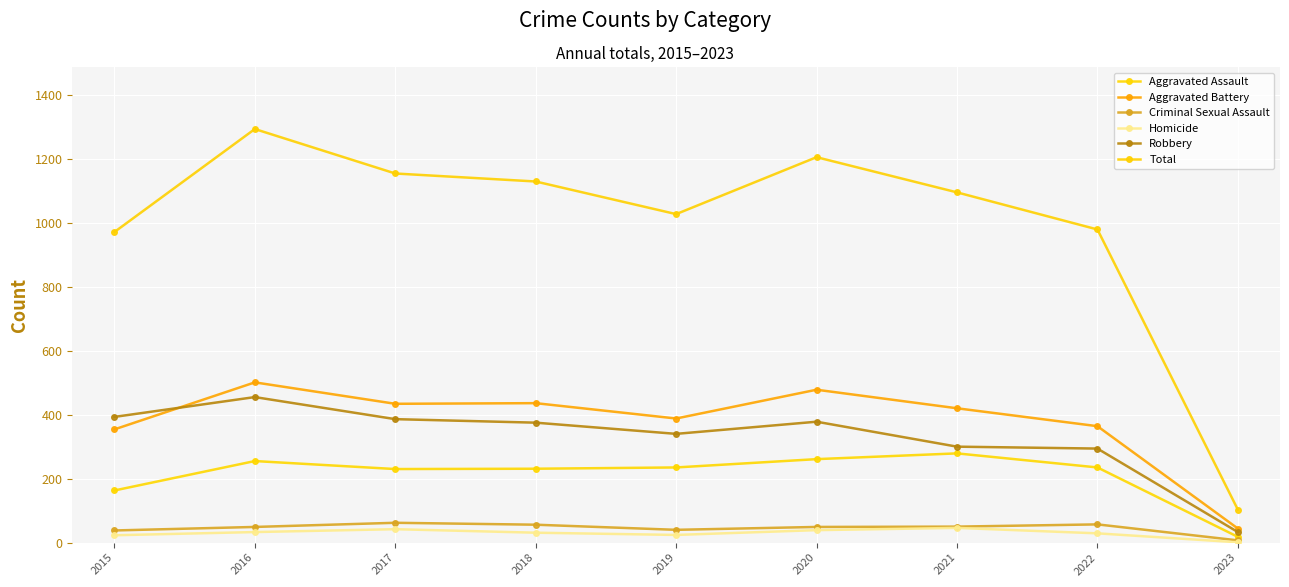

How many lines are shown in the chart?

6